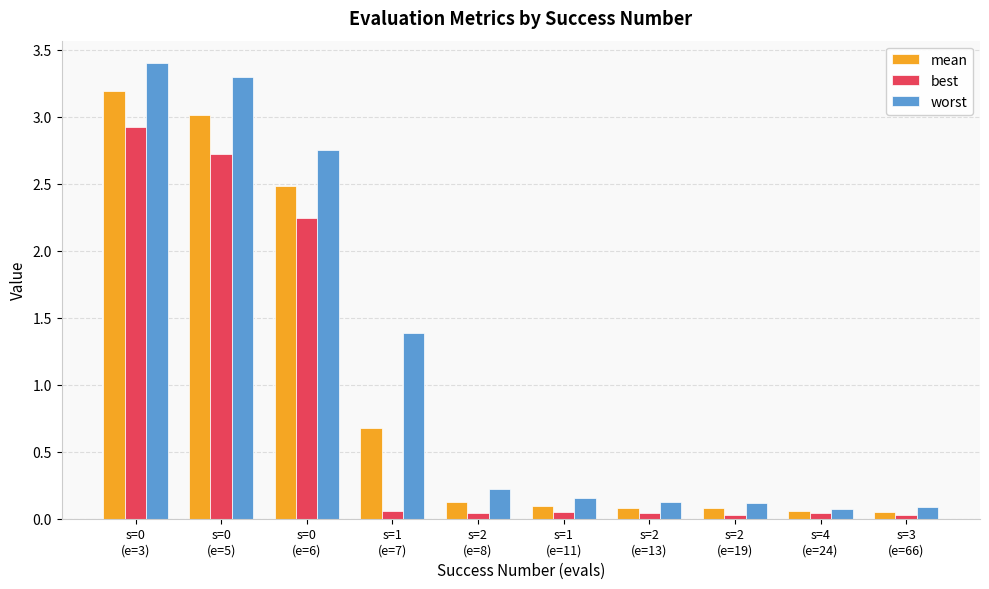

List the series in order of their overall mean, highest first.

worst, mean, best